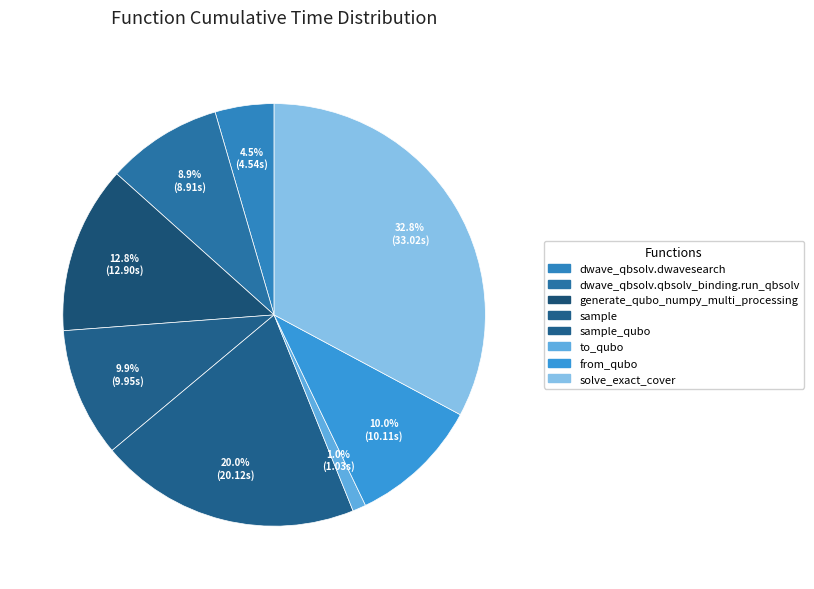

To the nearest percent, what is the difference between the largest and smallest slice percentages?

32%